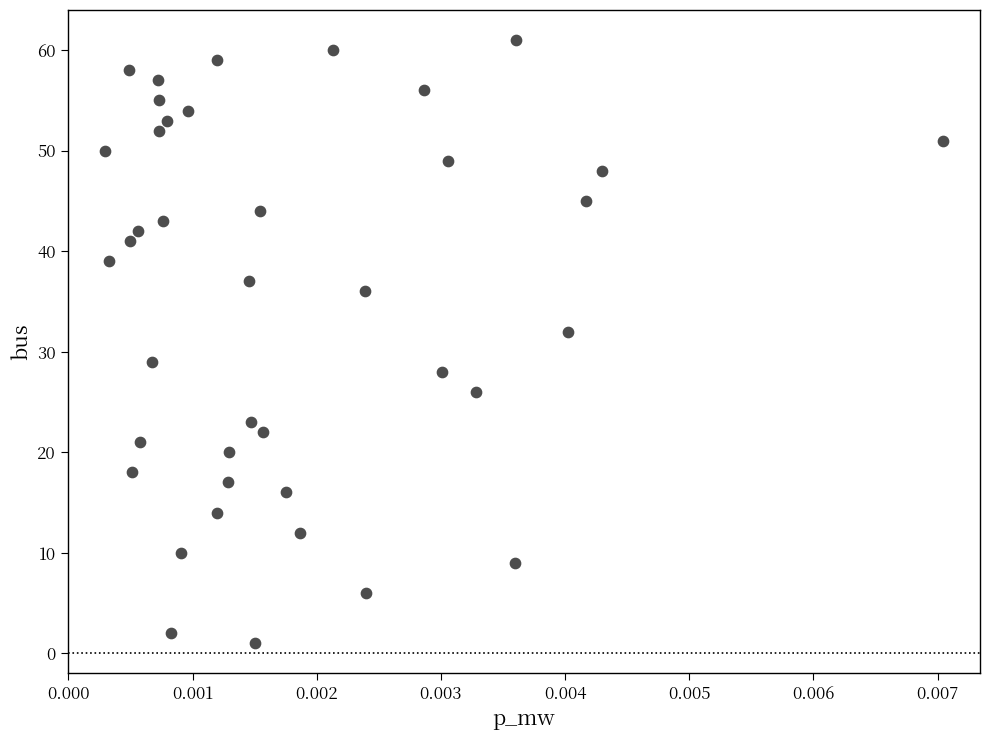

What is the range of Y values (max minus min)?

60